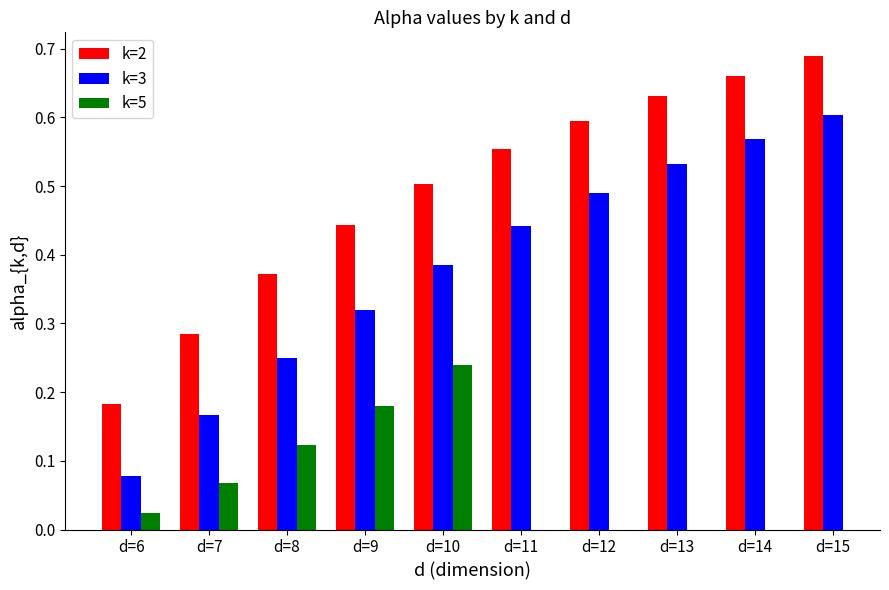

At which category is the sum across all series the highest?

d=10